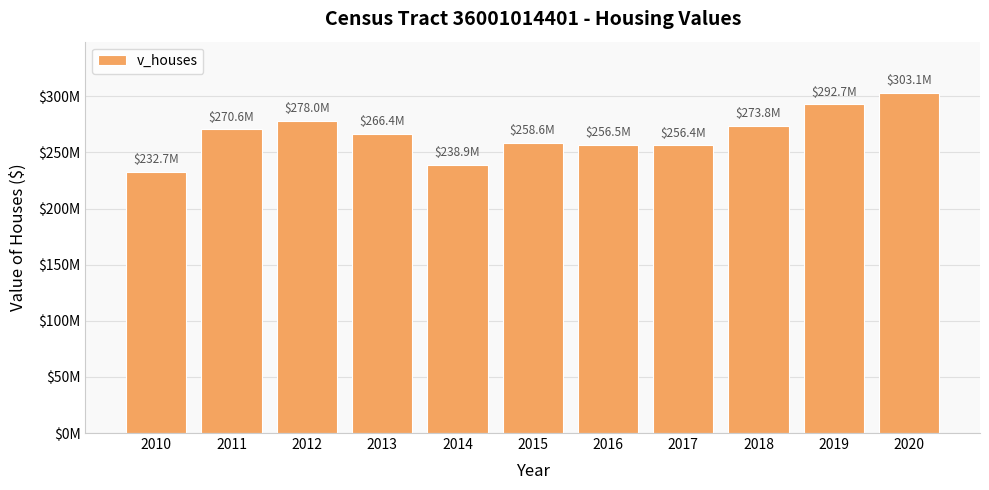

Where does the data first go above 266446400?

2011